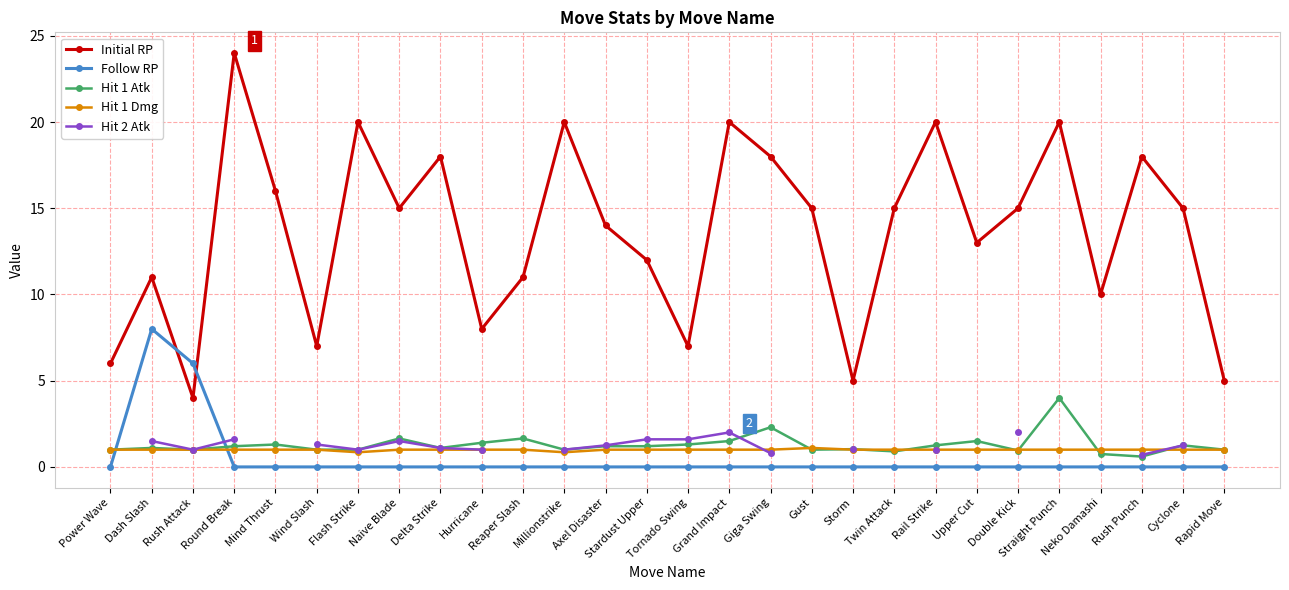

What is the difference between the Follow RP values at Dash Slash and Neko Damashi?

8.0